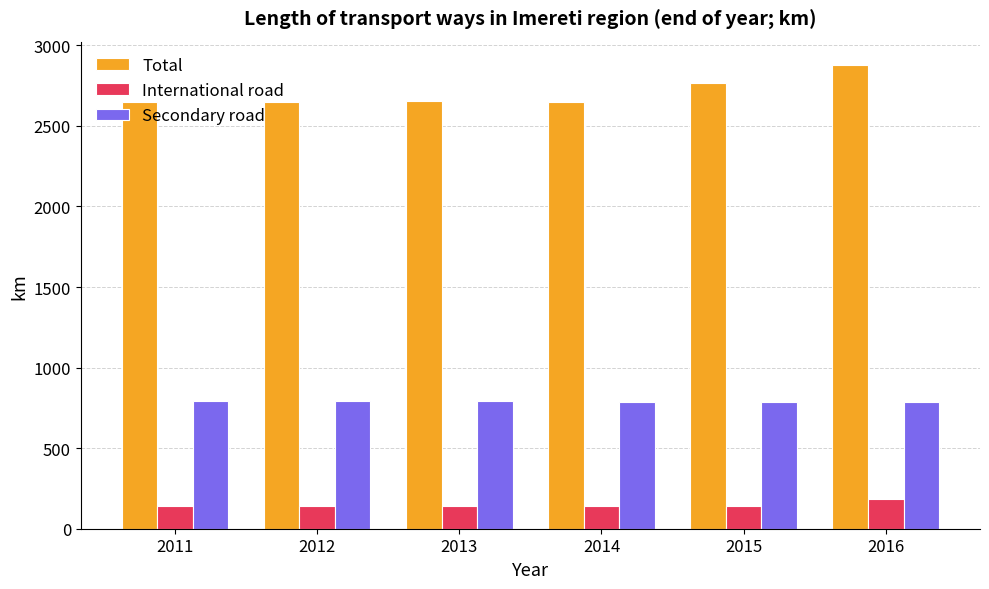

Which series has the largest total across all categories?

Total